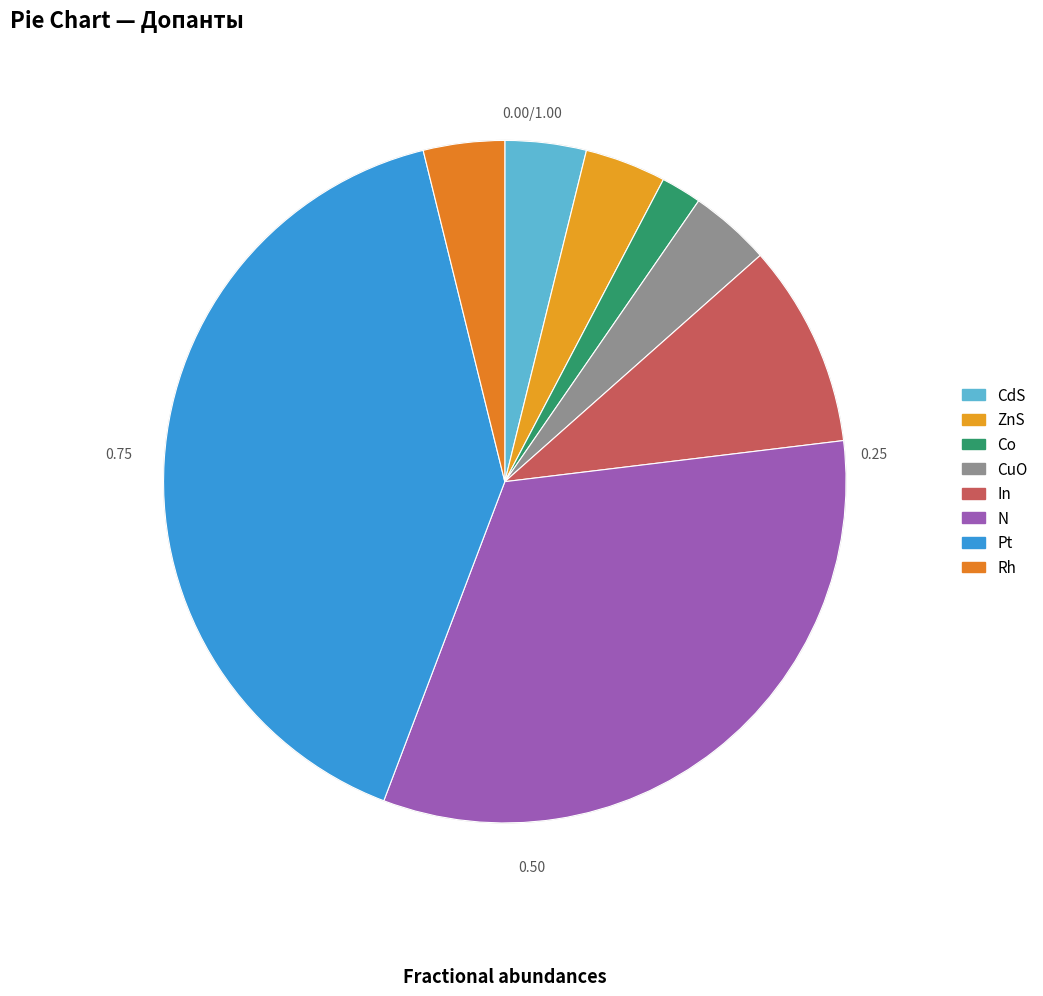

Count the number of slices in the pie.

8